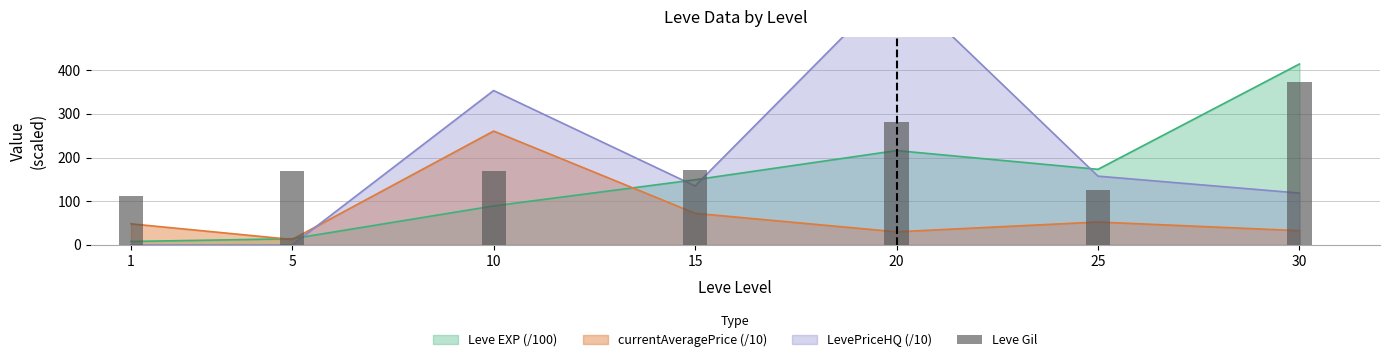

Reading left to right, list all the values displayed in this chart.

1=113	5=169	10=169	15=172	20=281	25=126	30=372